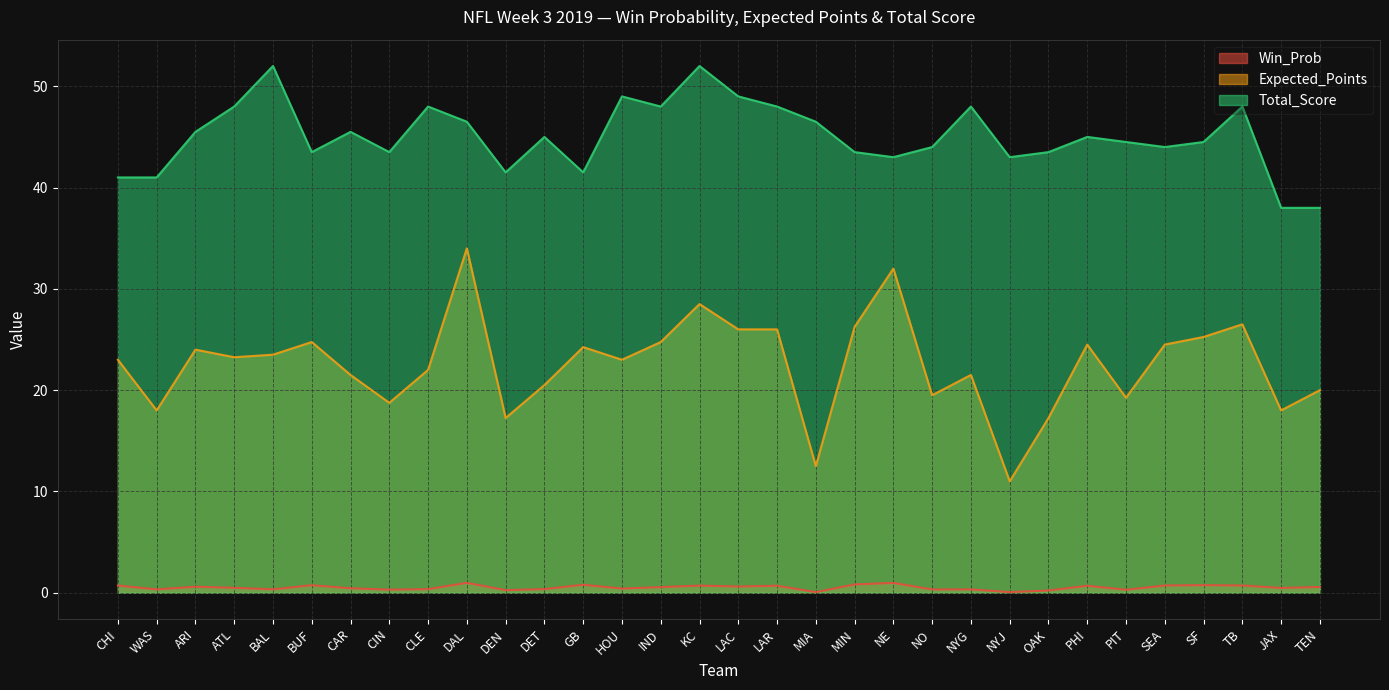

True or false: Total_Score and Win_Prob intersect in this chart.

False